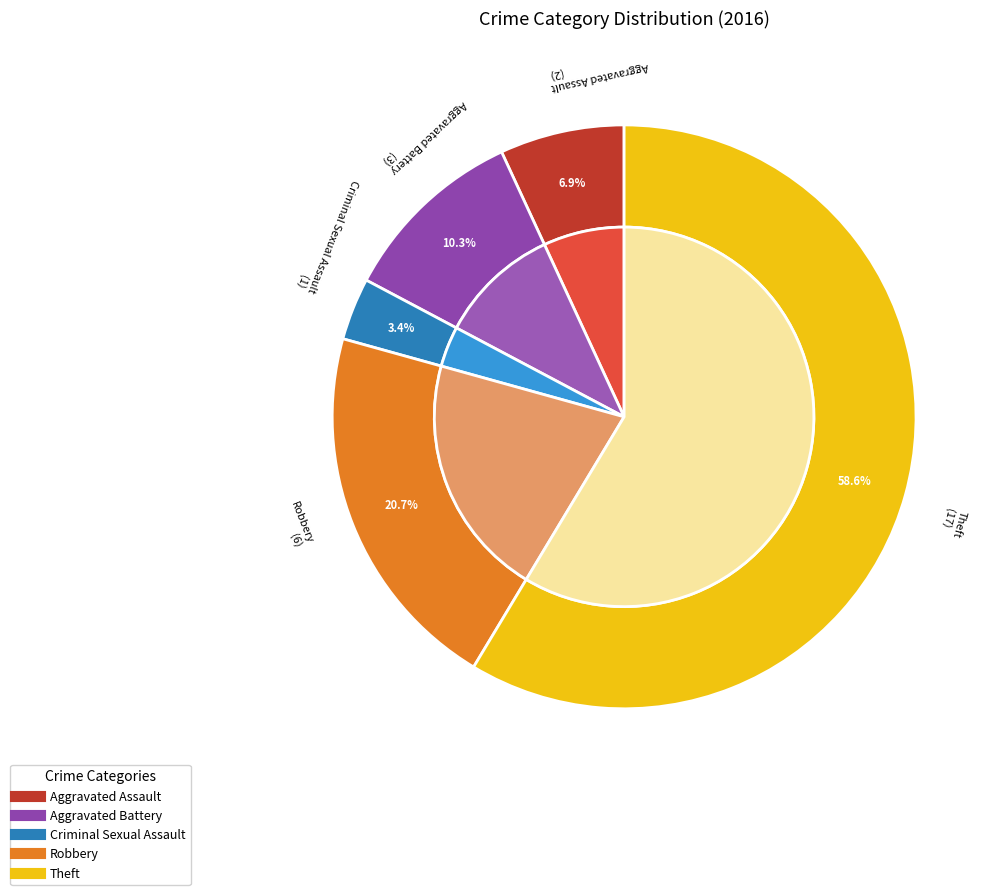

To the nearest percent, what portion does Robbery represent?

21%